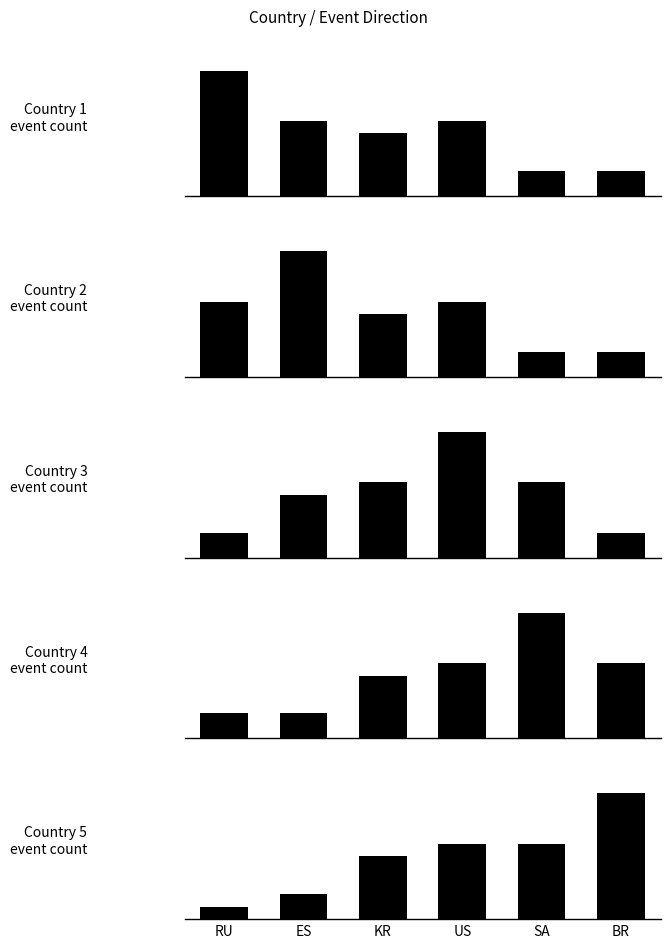

True or false: Country 1
event count has a value of 8 at US.

False